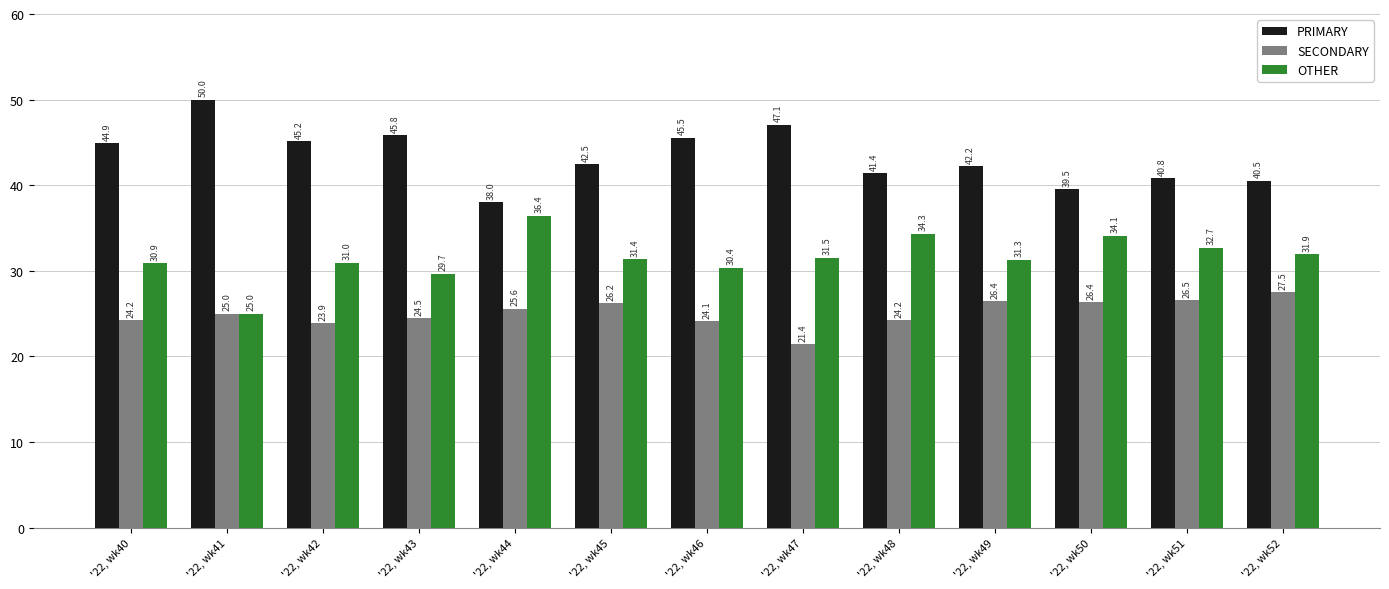

Where is PRIMARY nearest to the value 44?

'22, wk40